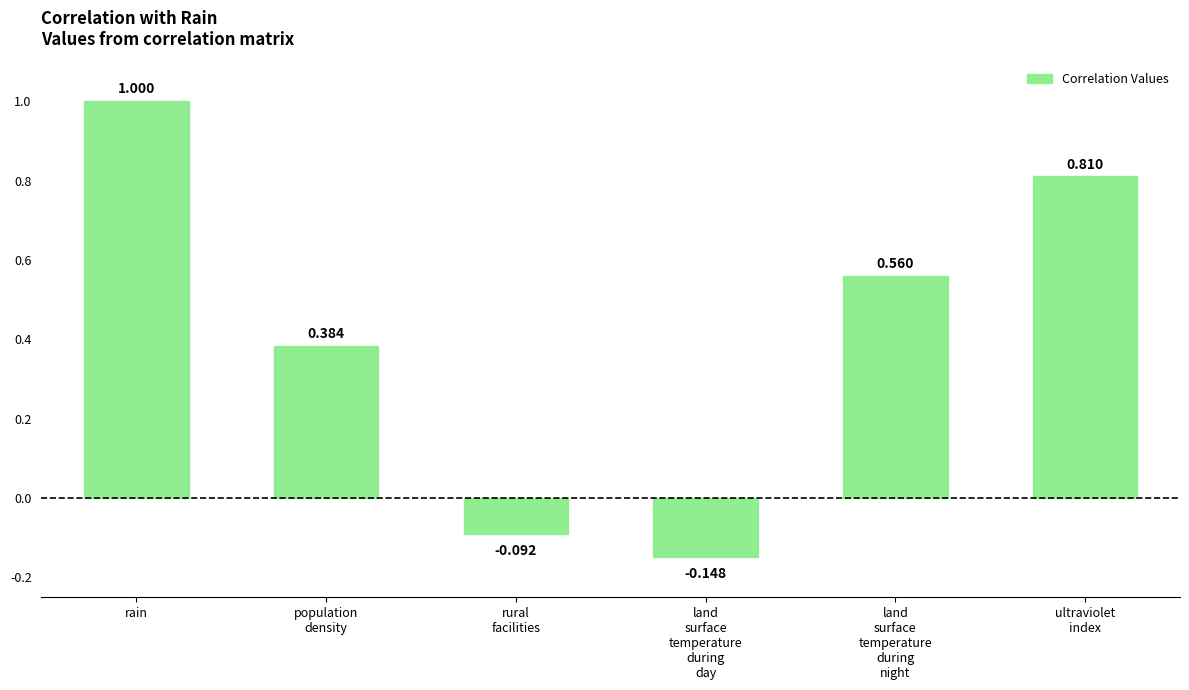

Which label corresponds to the largest value in the chart?

rain